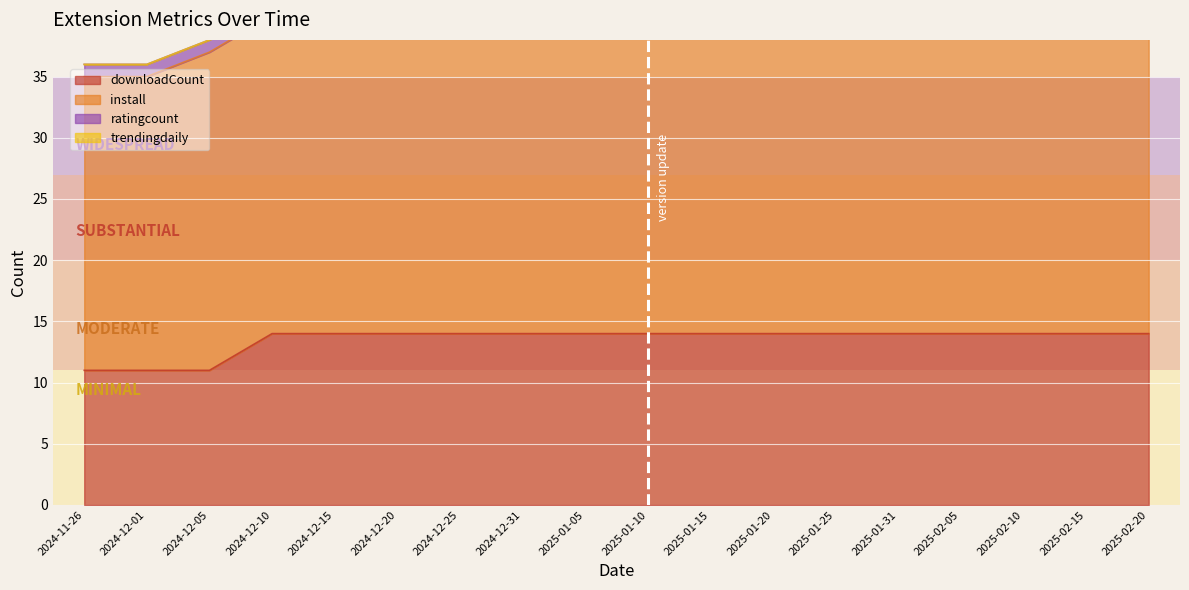

Which series changed the most between 2024-11-26 and 2025-01-15?

downloadCount